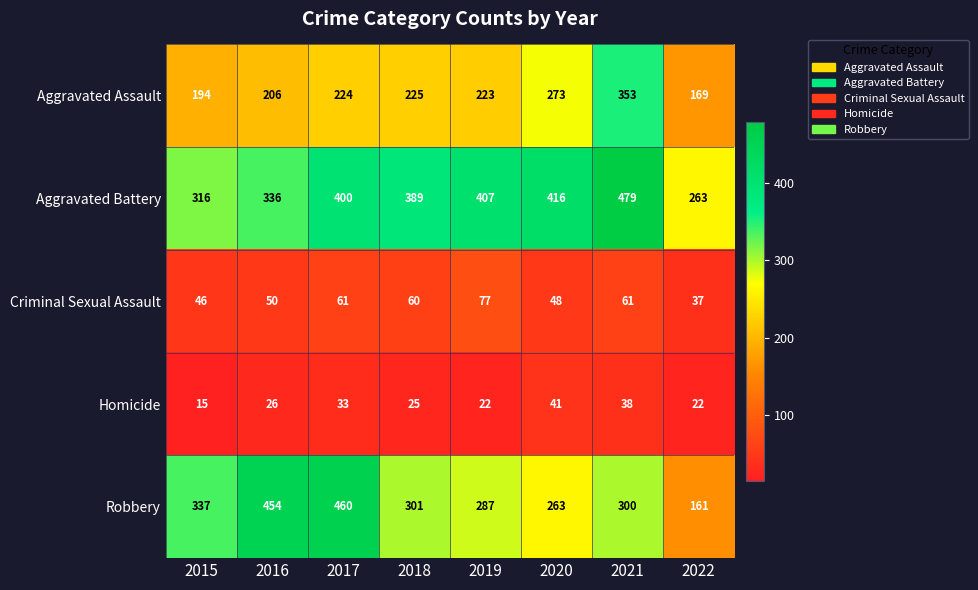

Between 2017 and 2021, which series saw the biggest shift?

Robbery